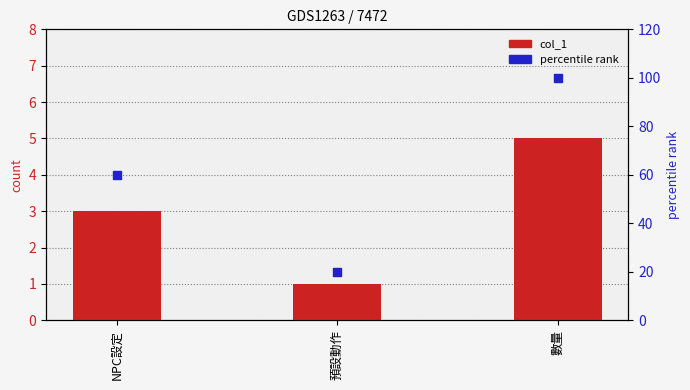

At how many categories does at least one series exceed 86?

1